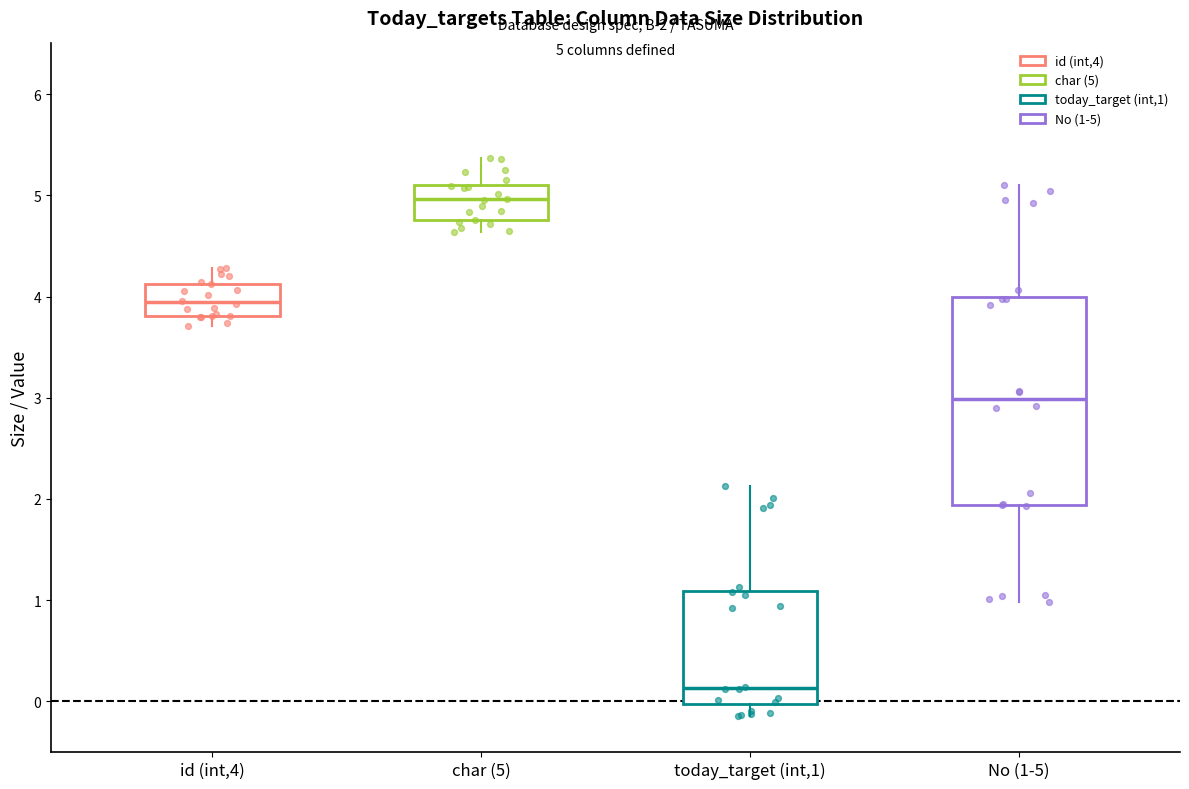

Comparing the boxes themselves (not the whiskers), which one is the tallest?

No (1-5)